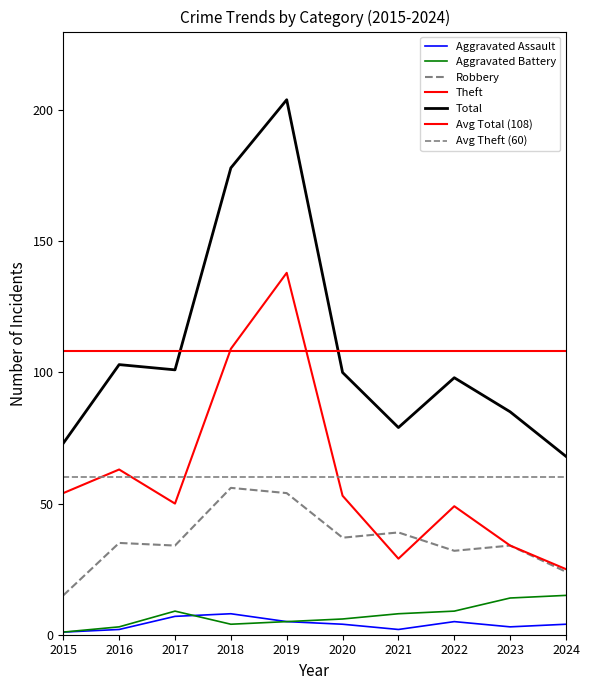

What is the highest value of the Aggravated Assault series?

8